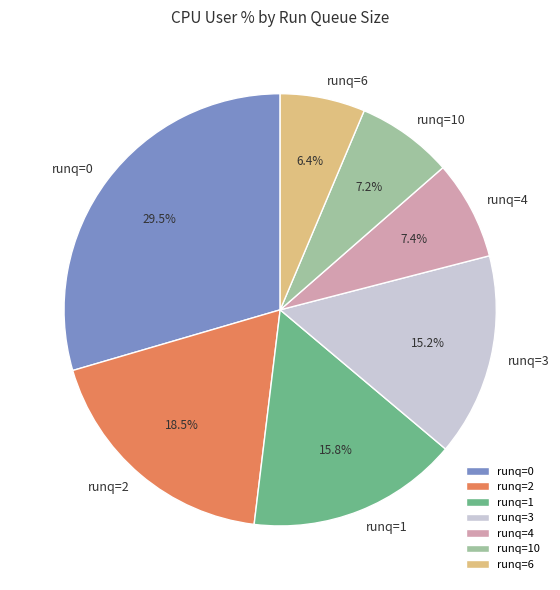

Does any single category account for the majority?

No